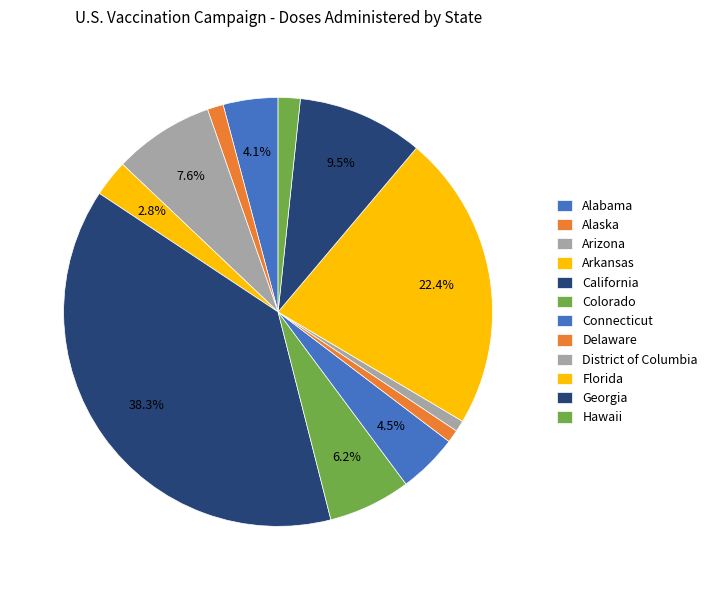

Does District of Columbia represent more than half of the total?

No